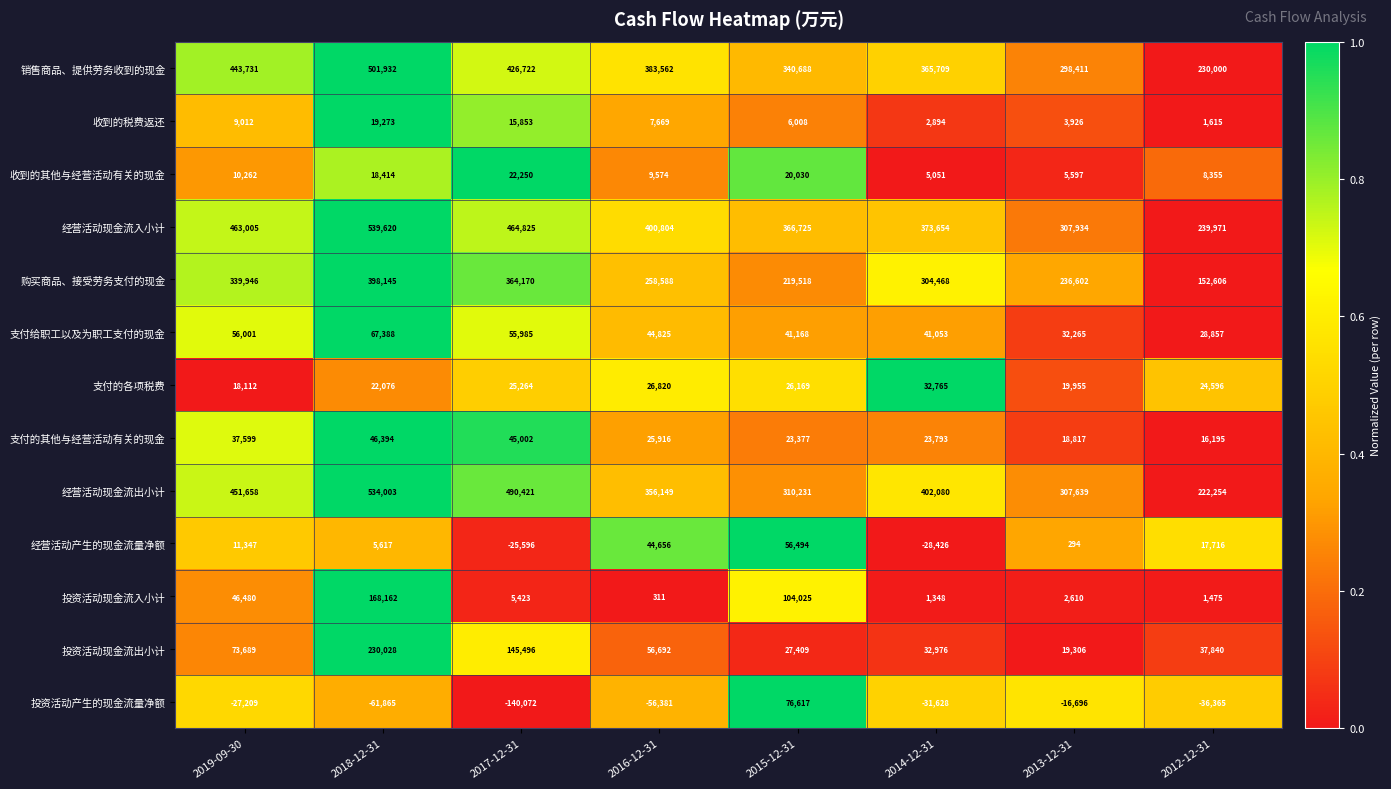

What is the average value of the 投资活动现金流入小计 series?

41229